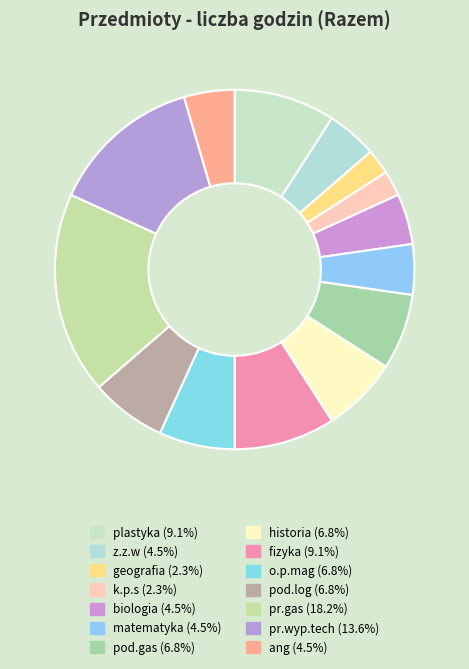

Does any single category account for the majority?

No